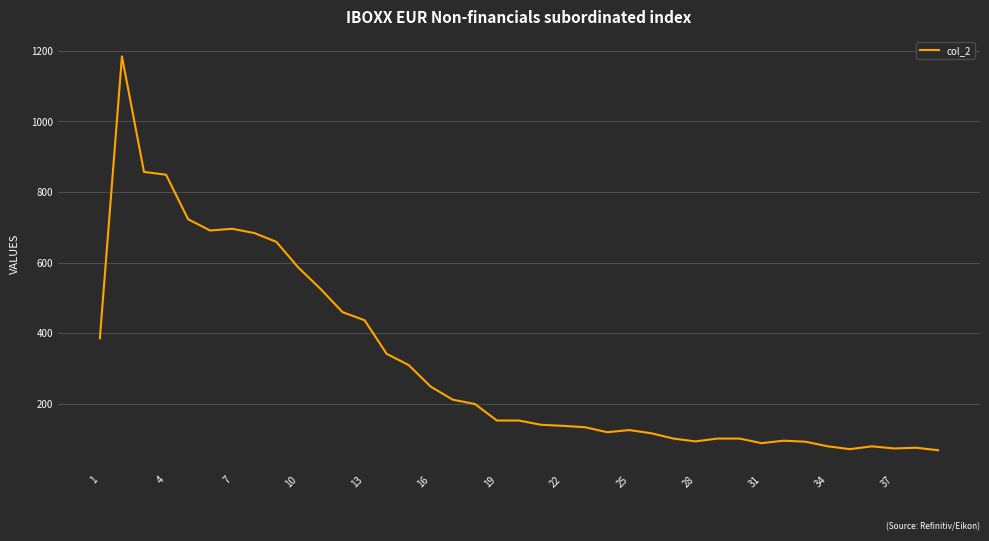

Is this an area chart (filled region under the line)?

No